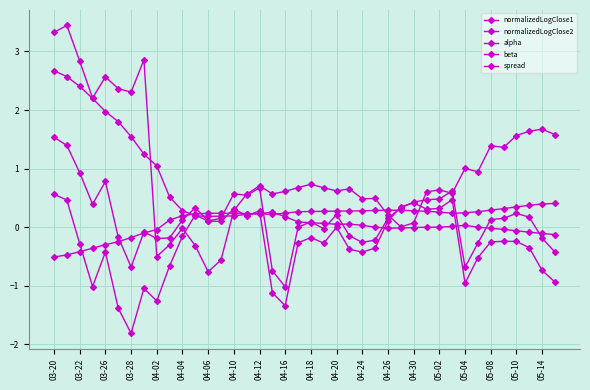

Count the number of data series in this chart.

5